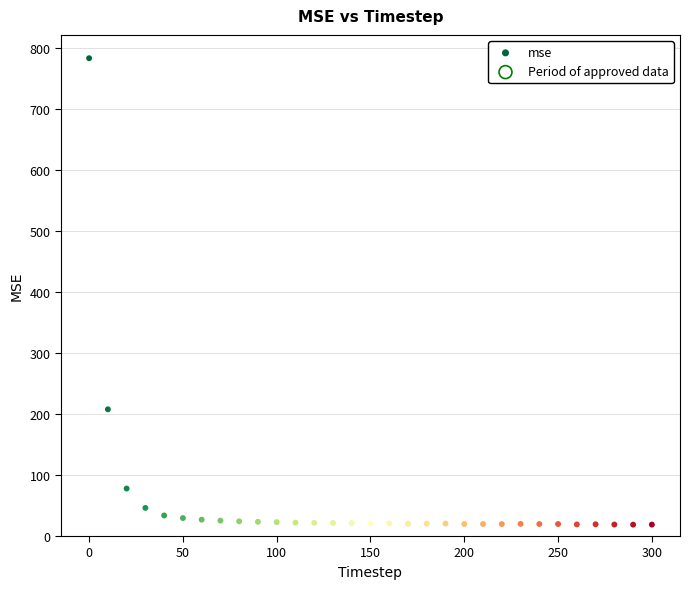

What is the range of X values (max minus min)?

300.0